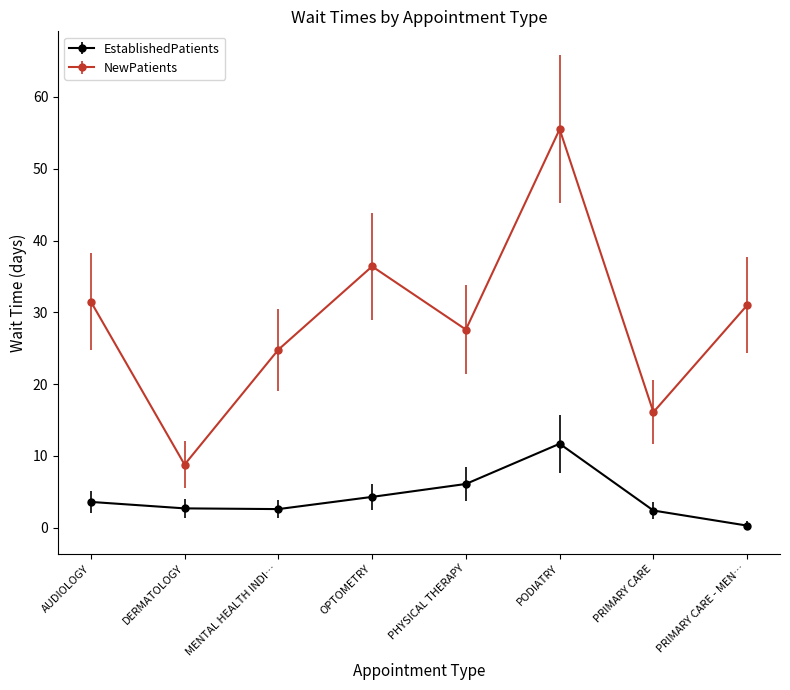

What is the label of the 6th point from the left?

PODIATRY